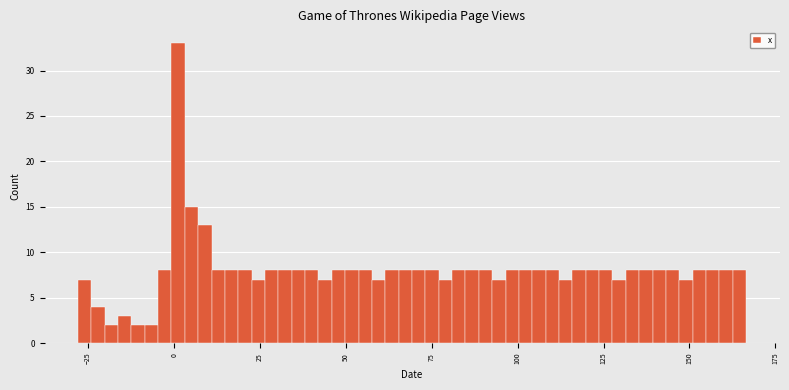

Around what value on the x-axis is the tallest bar? Give the approximate position of its centre, as read against the axis.

0